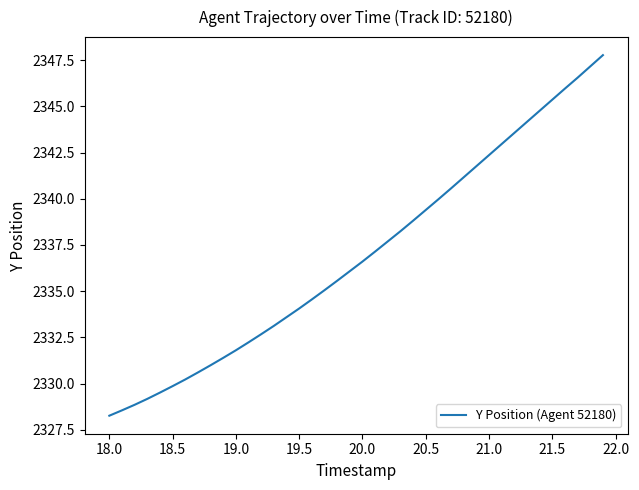

What is the difference between the maximum and minimum values?

19.5